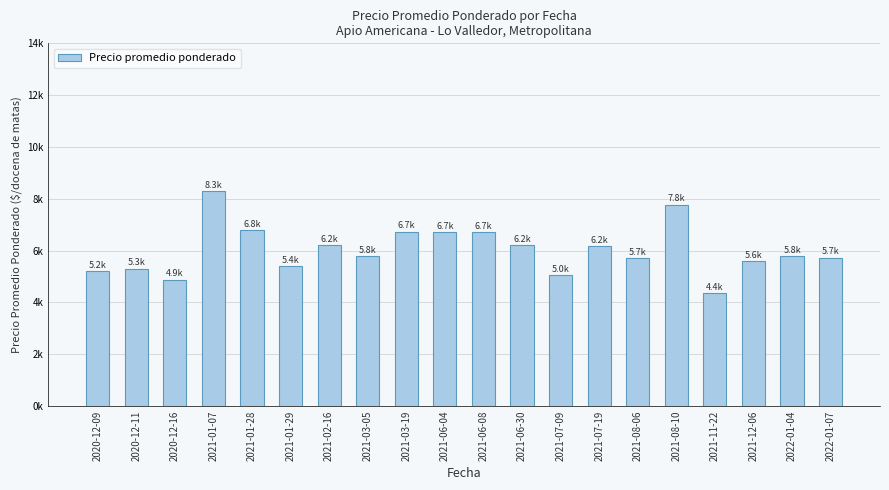

Where does the data first go above 5787?

2021-01-07